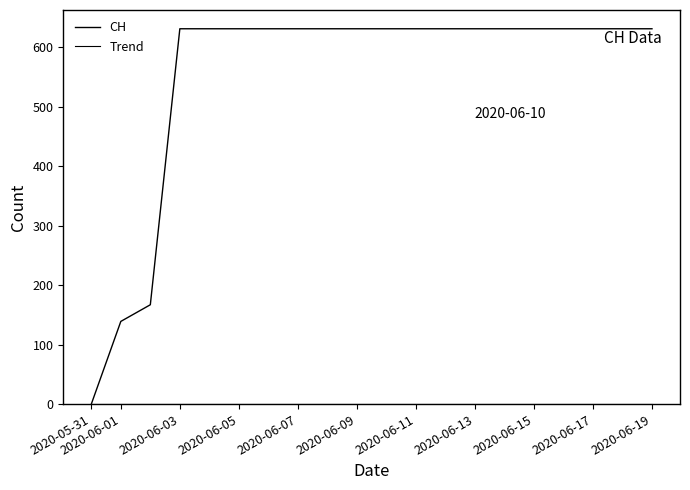

What is the difference between the maximum and second lowest values?

492